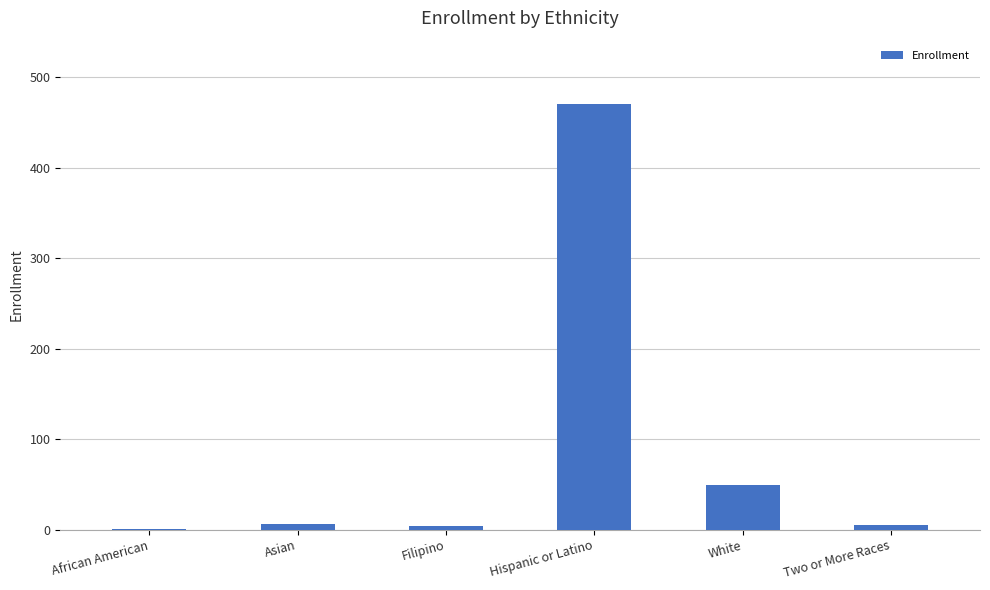

Is it true that the value at White is 83?

False